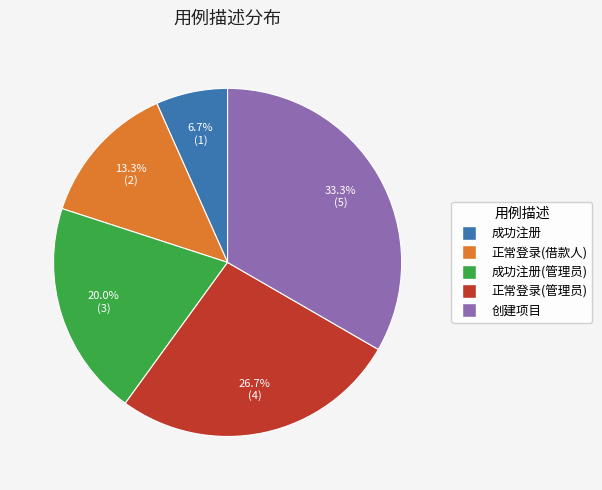

Which has a higher value, 成功注册(管理员) or 成功注册?

成功注册(管理员)